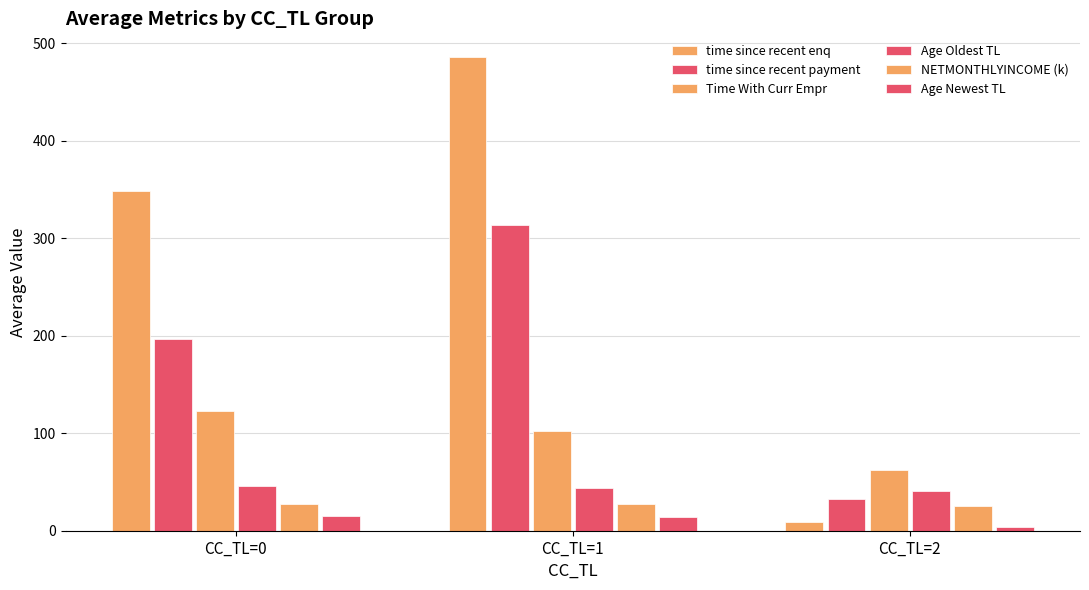

What is the total value across all series at CC_TL=1?

986.0